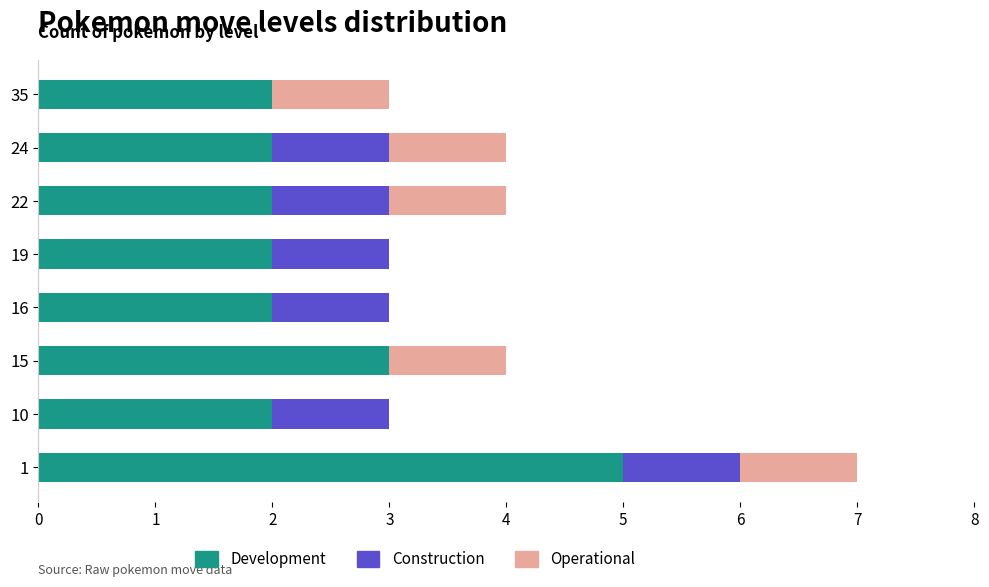

Read the Development value at 1.

5